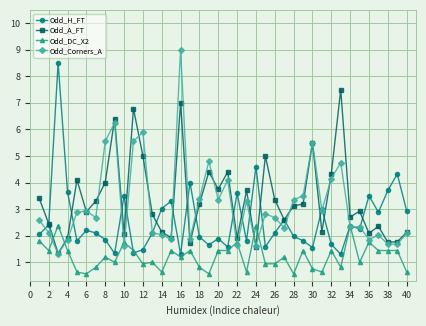

Rank the series by their maximum value, from lowest to highest.

Odd_DC_X2, Odd_A_FT, Odd_H_FT, Odd_Corners_A